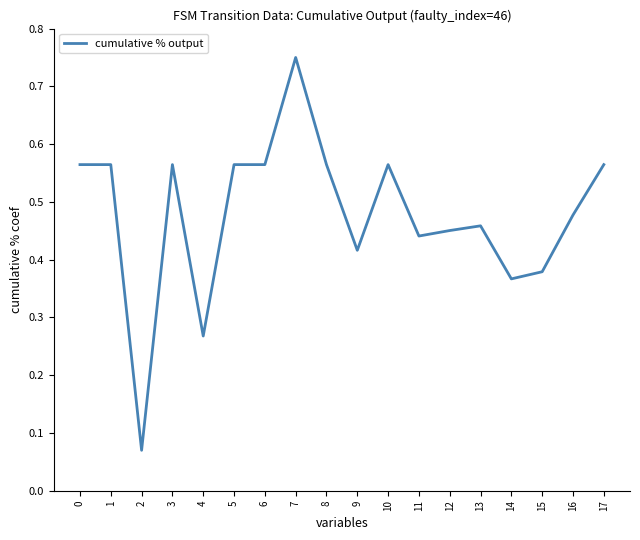

Which label corresponds to the largest value in the chart?

7